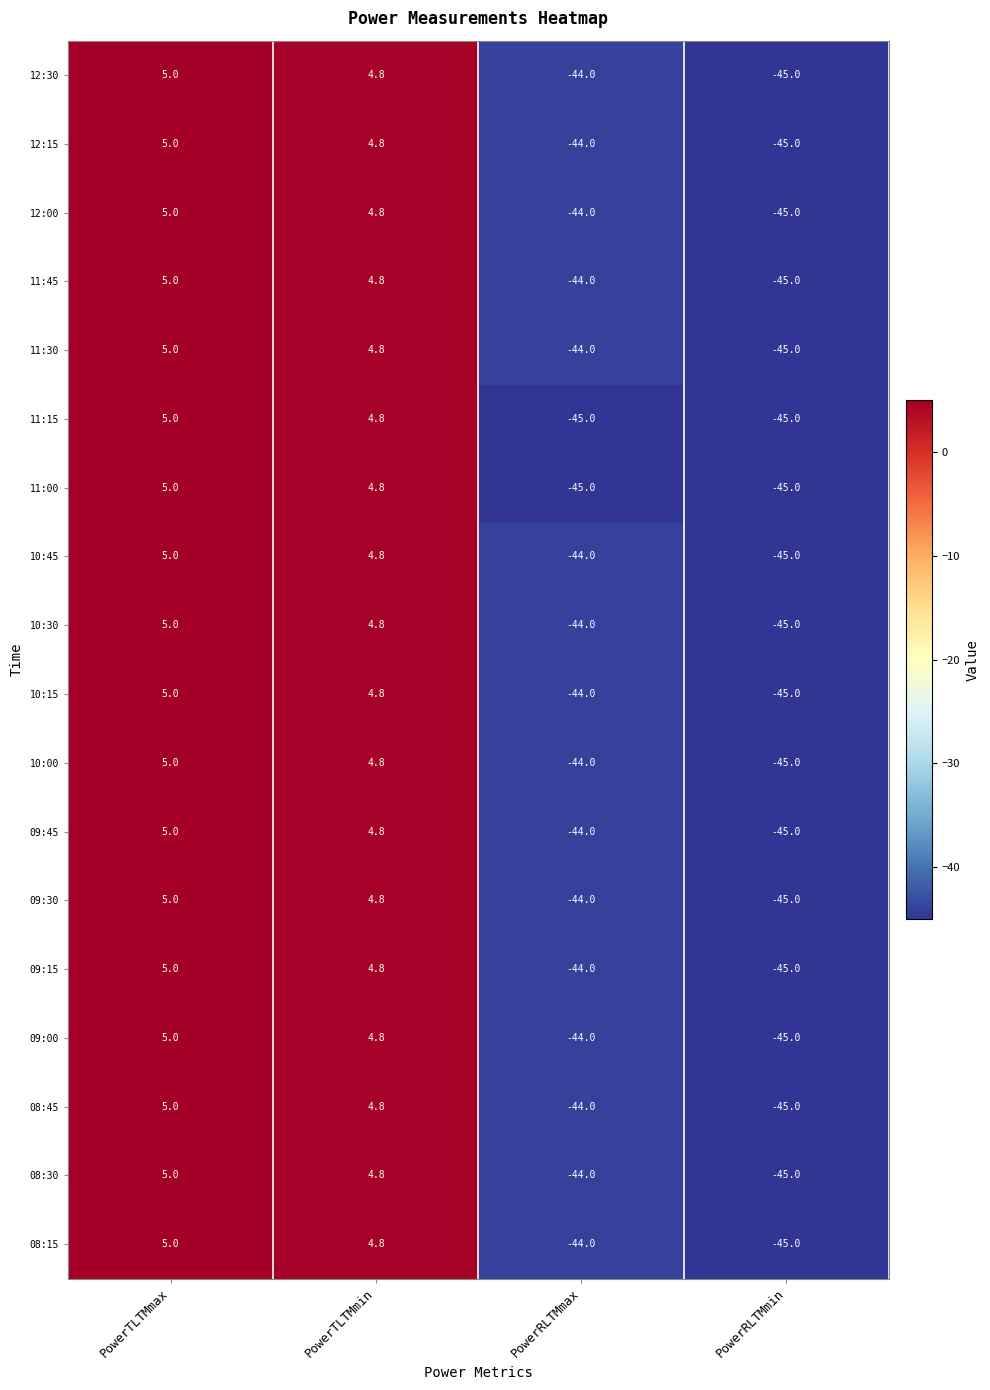

Is it true that 12:15 equals 5.0 at PowerTLTMmax?

True